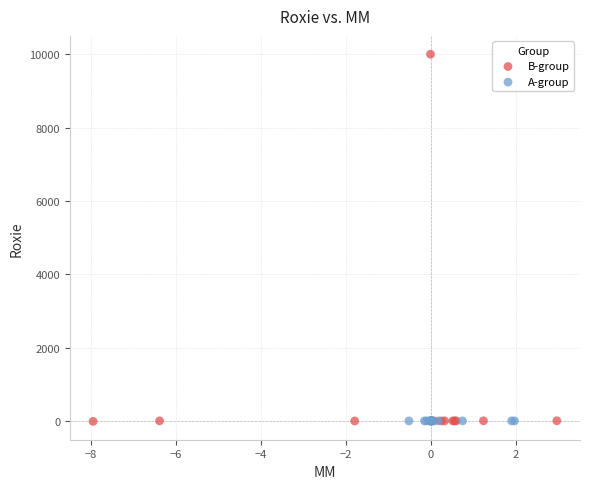

What are all the series names shown in the legend?

B-group, A-group